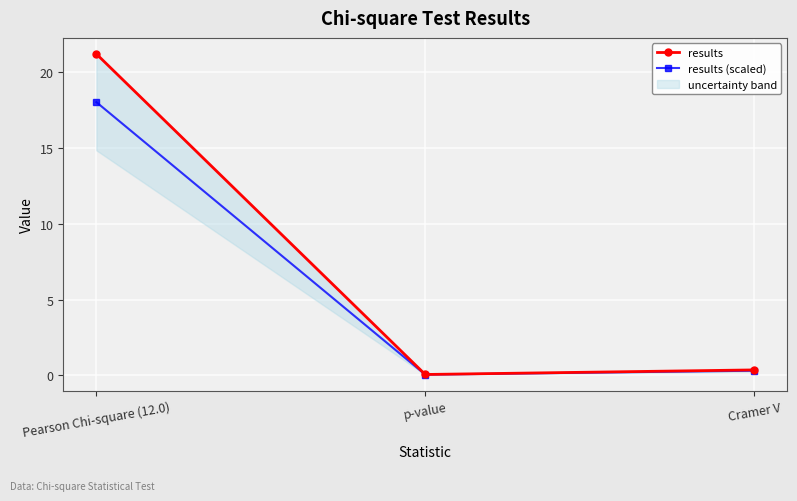

Between Cramer V and p-value, which is larger?

Cramer V